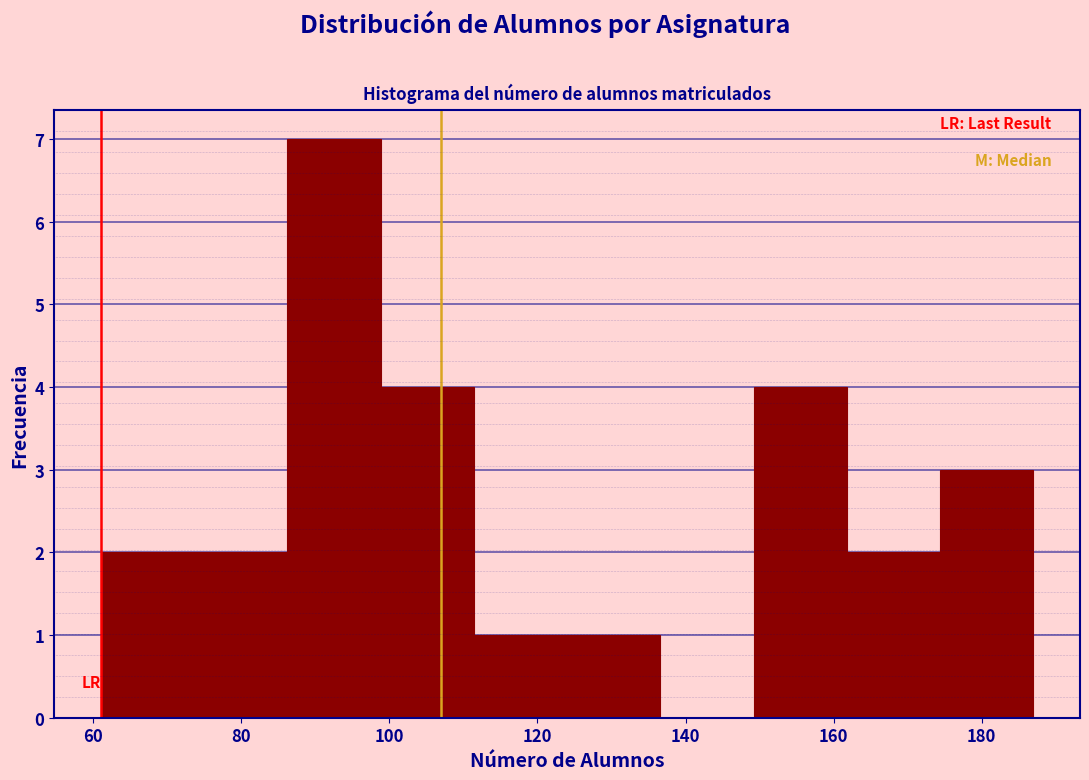

Reading left to right, transcribe this chart: for each bar, give the range it covers on the x-axis and its height. Neither the bar edges nor the heights are printed on the chart, so give them approximately, as read against the axes.

61.0 to 73.6: 2
73.6 to 86.2: 2
86.2 to 98.8: 7
98.8 to 111.4: 4
111.4 to 124.0: 1
124.0 to 136.6: 1
136.6 to 149.2: 0
149.2 to 161.8: 4
161.8 to 174.4: 2
174.4 to 187.0: 3